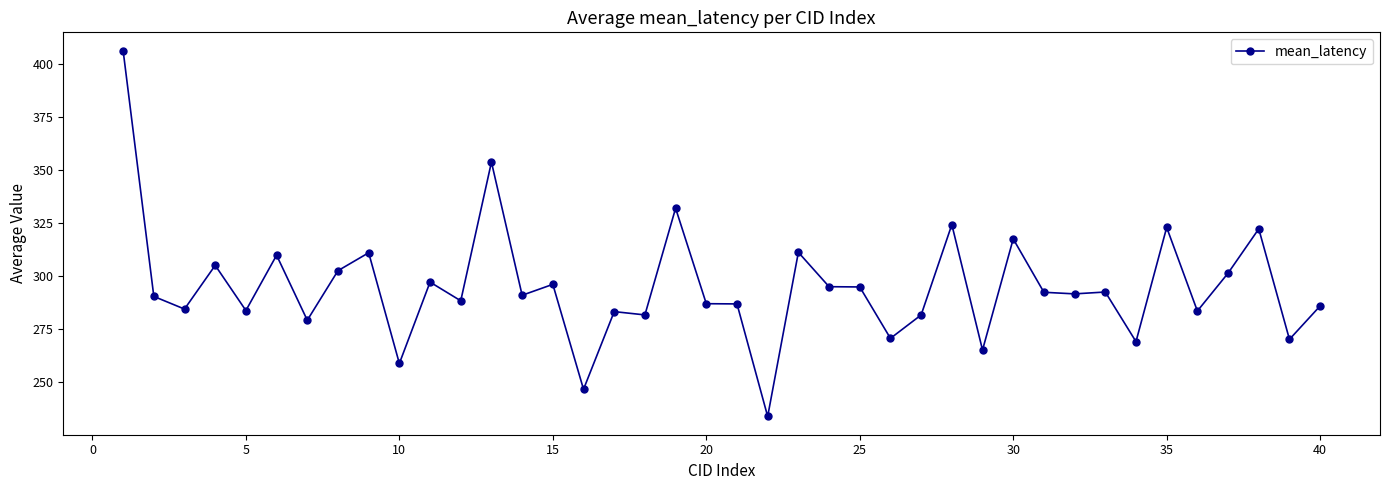

True or false: there are more than 0 points higher than both neighbors.

True